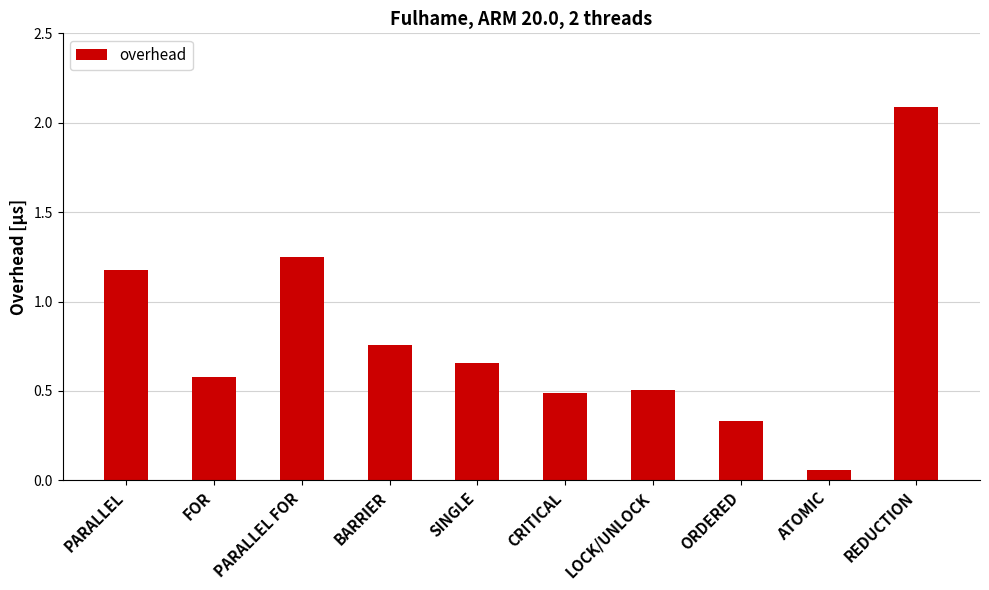

The value at REDUCTION is 1.0. True or false?

False